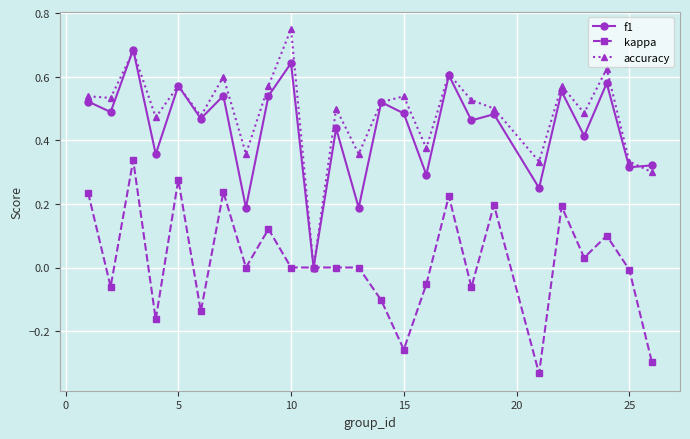

Rank the series by their maximum value, from lowest to highest.

kappa, f1, accuracy